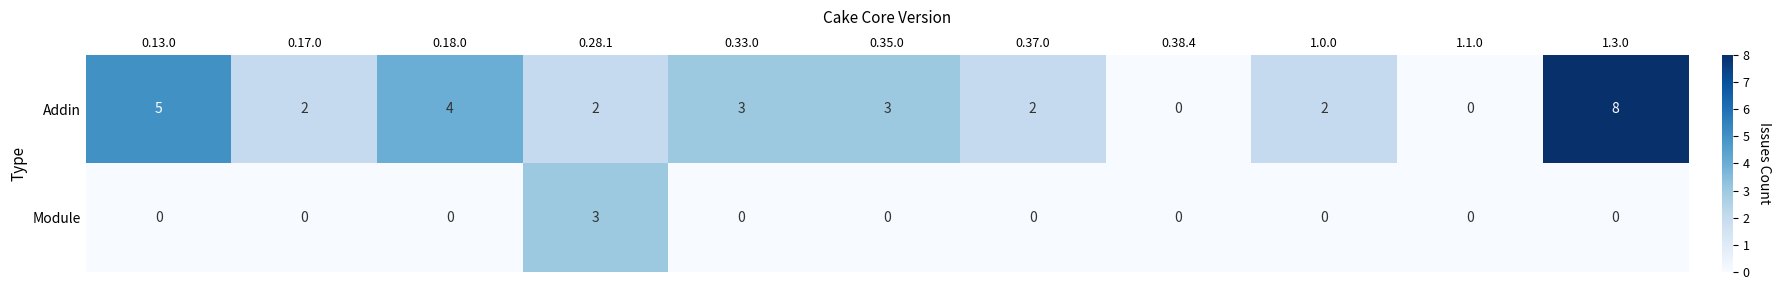

At how many categories does at least one series exceed 1?

9